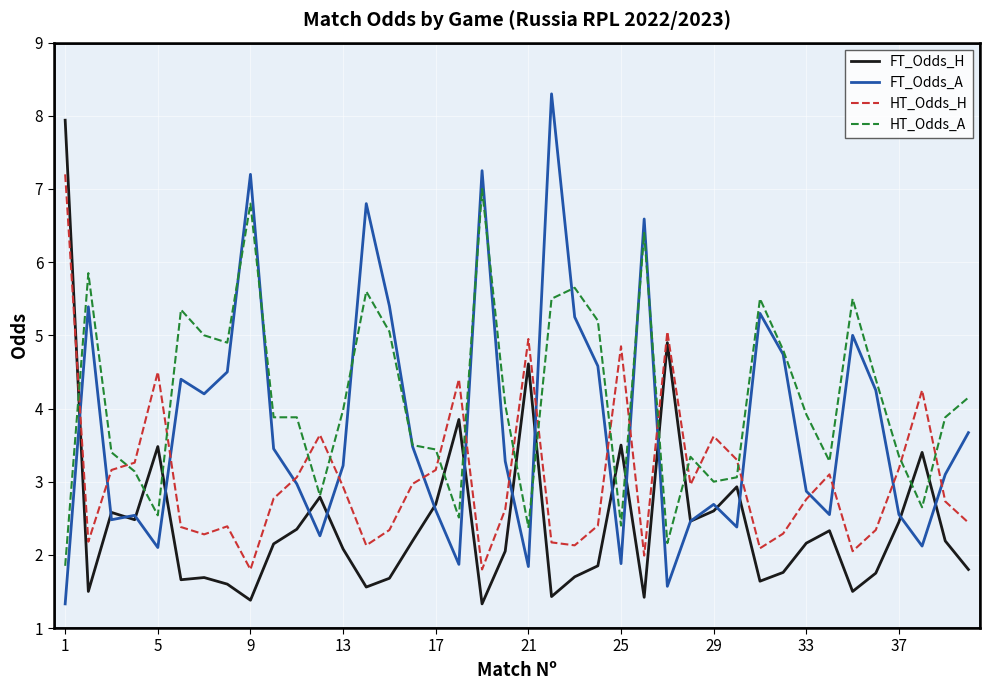

Which series ends up on top after the final intersection of FT_Odds_H and HT_Odds_H?

HT_Odds_H